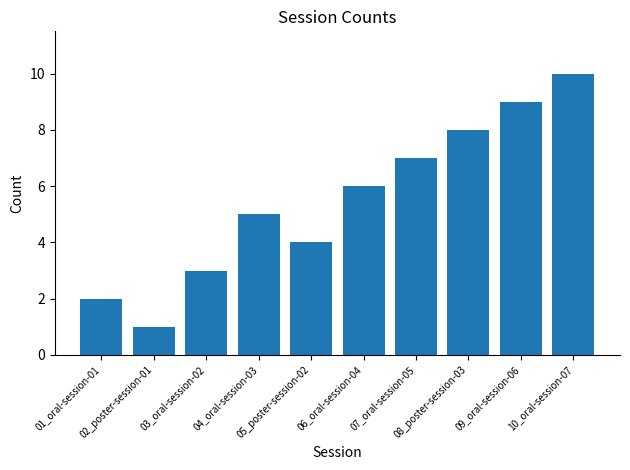

What position from the left is 01_oral-session-01?

1